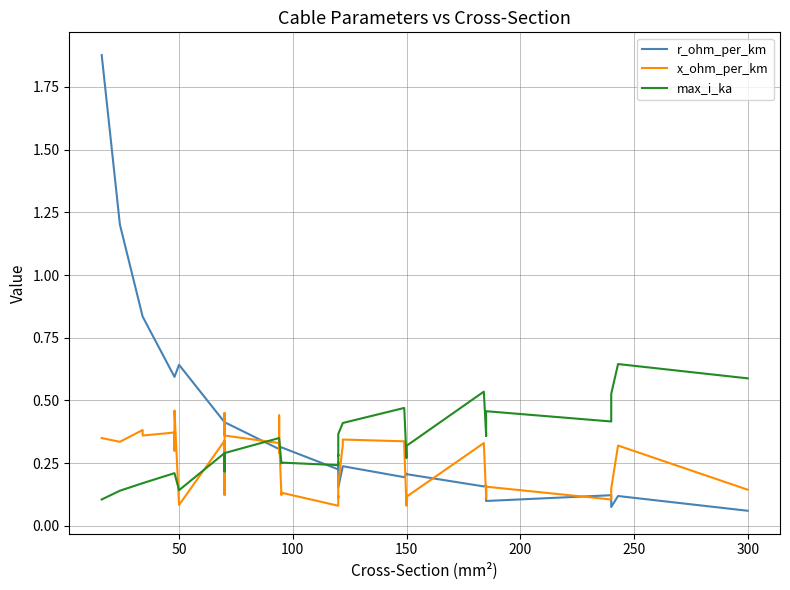

What is the maximum value for r_ohm_per_km?

1.9